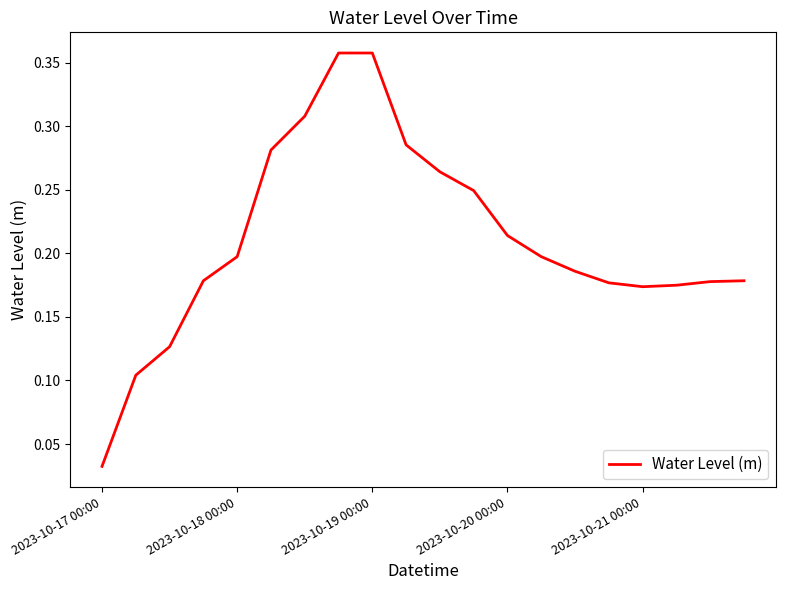

How many distinct data groups are displayed?

1